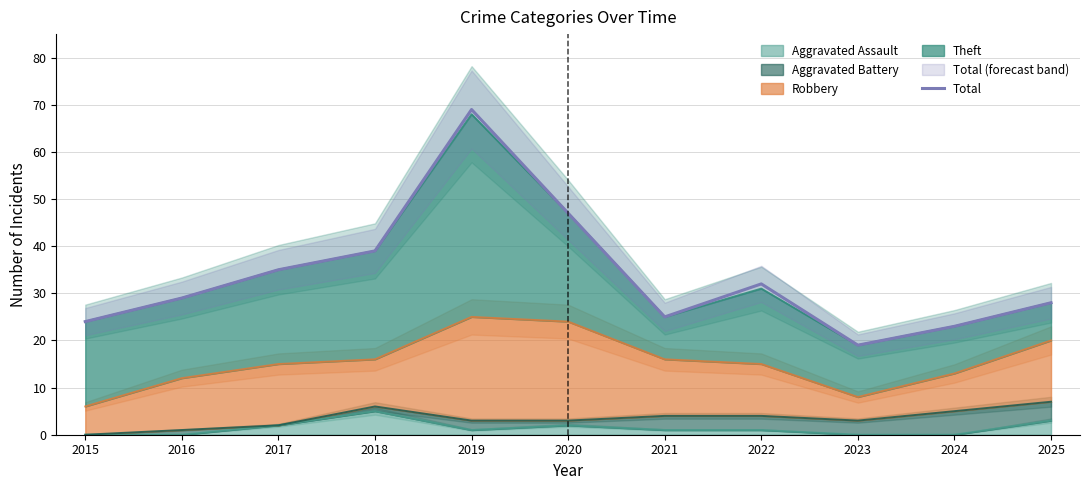

What is the difference between the maximum and minimum values?

50